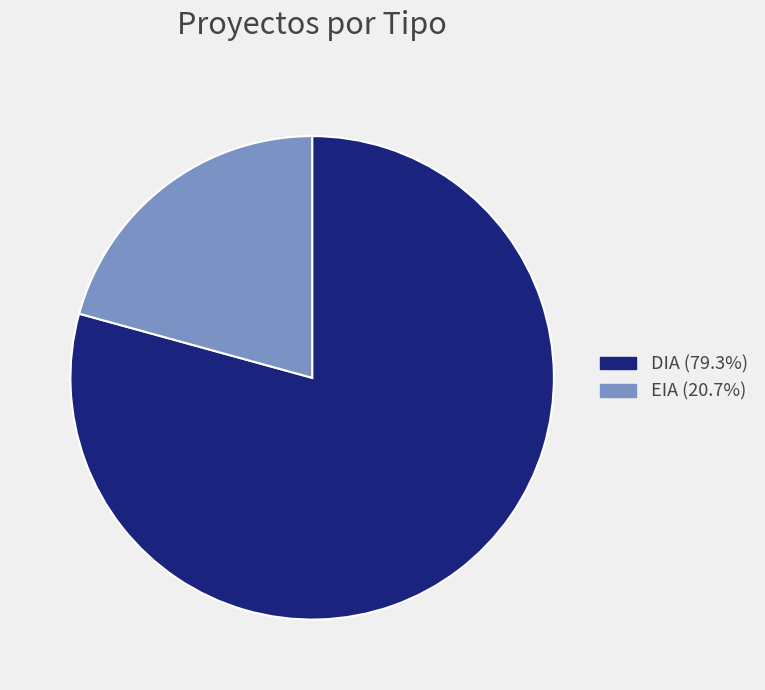

Count the number of slices in the pie.

2